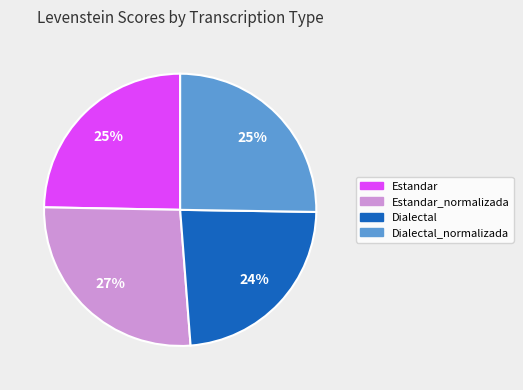

The Estandar_normalizada slice represents 27% of the pie. True or false?

True